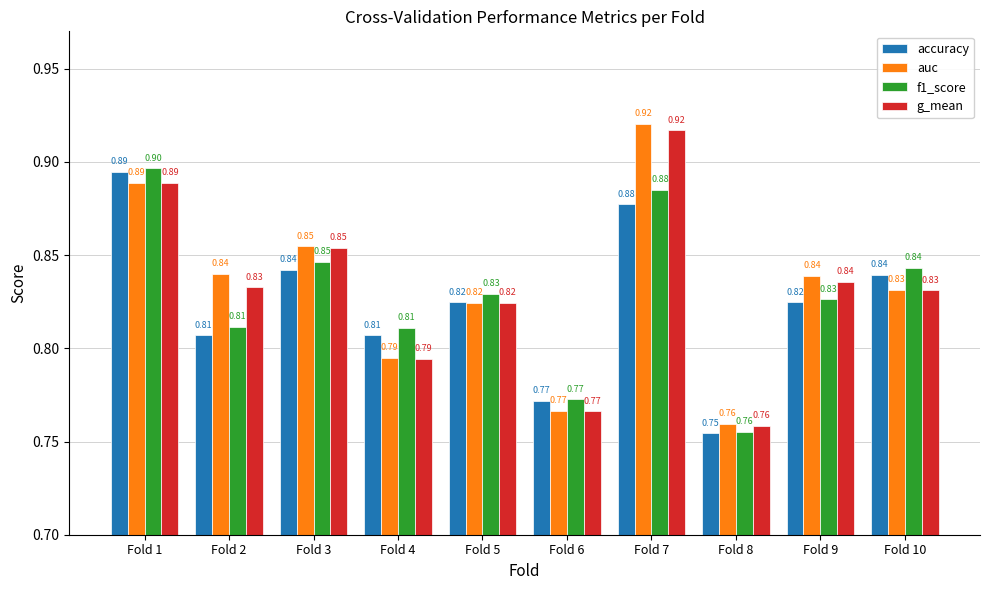

What is the maximum value shown in the chart?

0.9